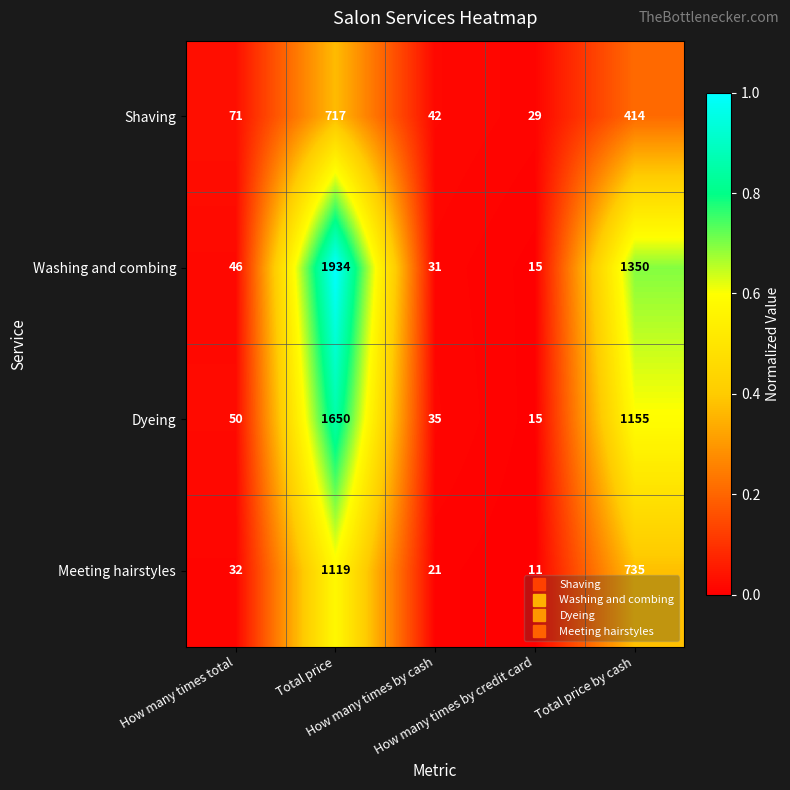

Rank the series by their maximum value, from lowest to highest.

Shaving, Meeting hairstyles, Dyeing, Washing and combing